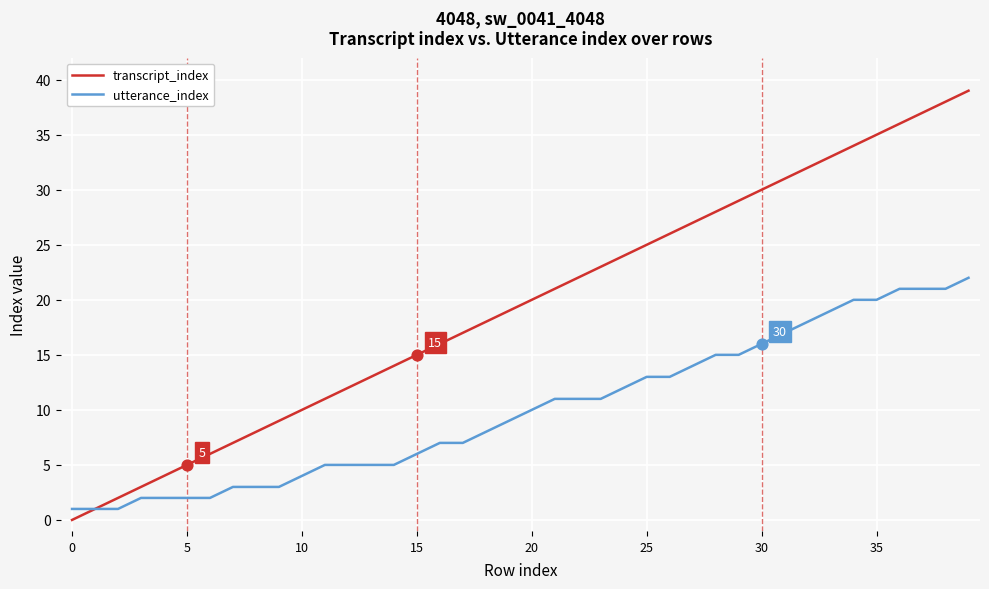

Rank the series by their maximum value, from lowest to highest.

utterance_index, transcript_index